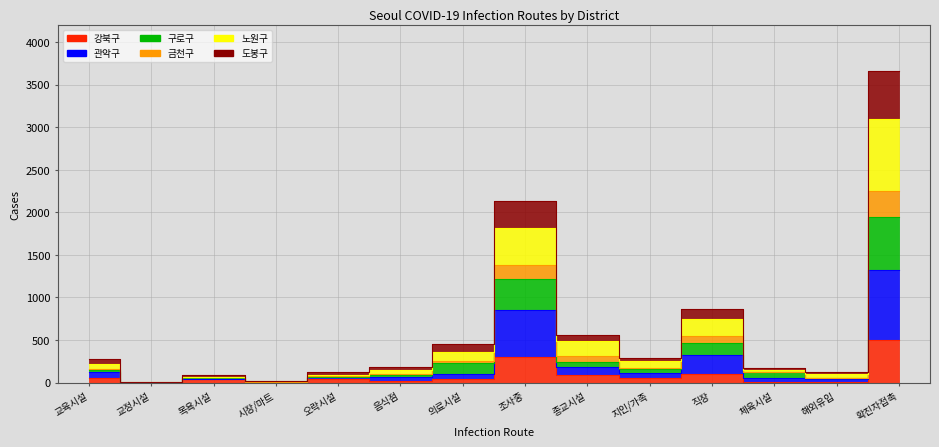

What is the label of the 14th point from the right?

교육시설